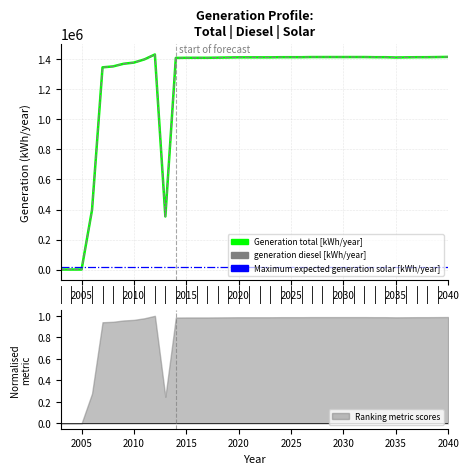

How many interior local valleys does the generation diesel [kWh/year] series have?

2